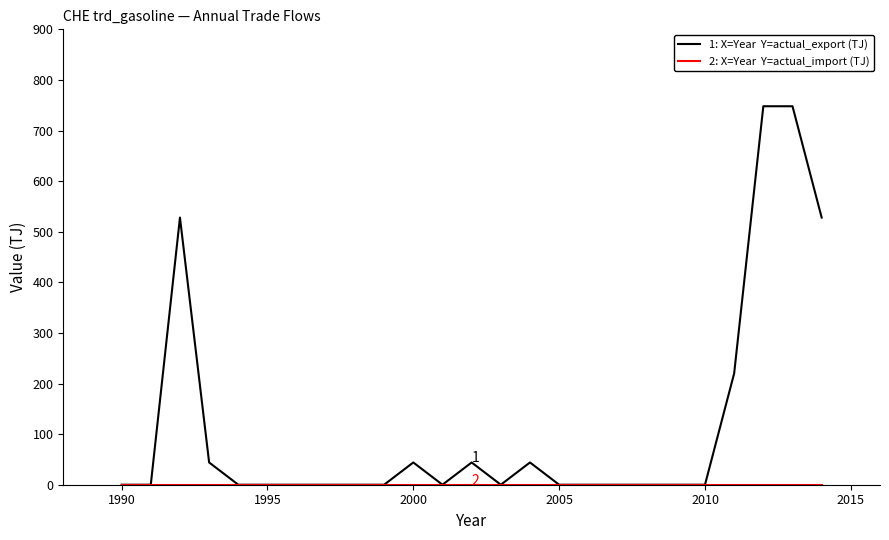

What is the maximum value shown in the chart?

748